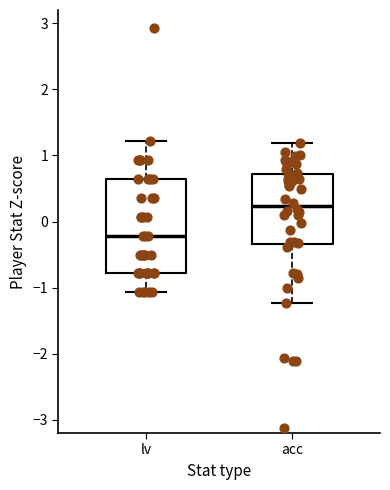

Comparing the boxes themselves (not the whiskers), which one is the tallest?

lv